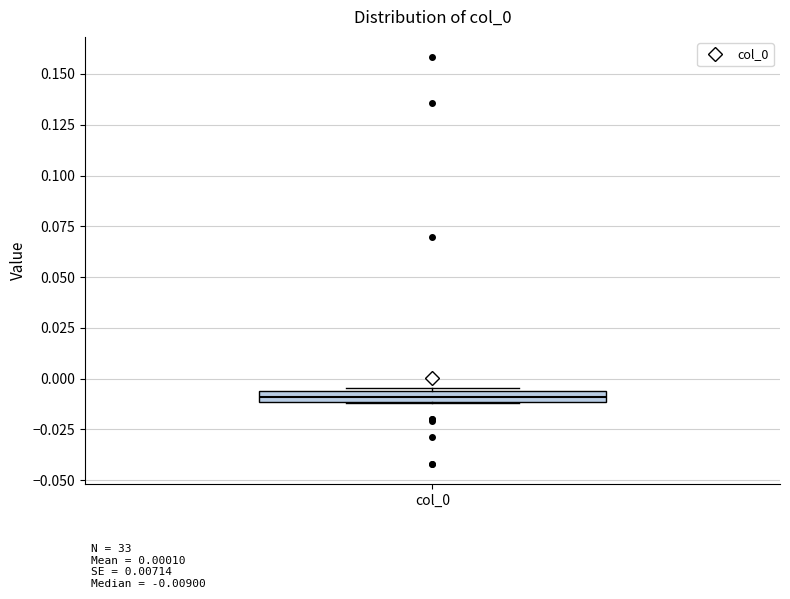

Where is the upper edge of the box for col_0 on the y-axis? The values are not printed on the chart, so give them approximately, as read against the axis.

-0.005